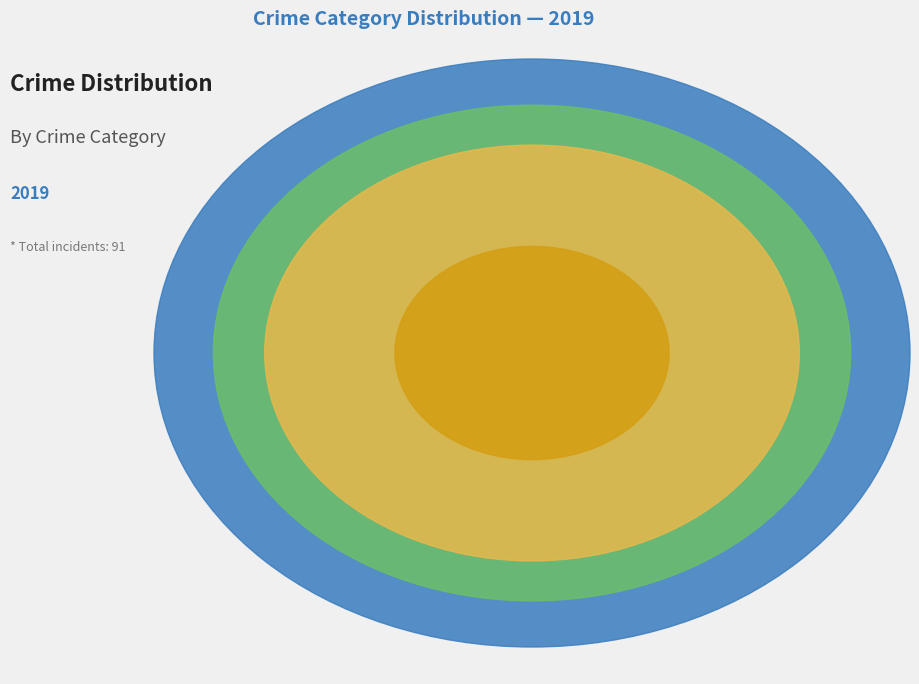

To the nearest percent, what percentage of the pie is Aggravated Assault?

6%